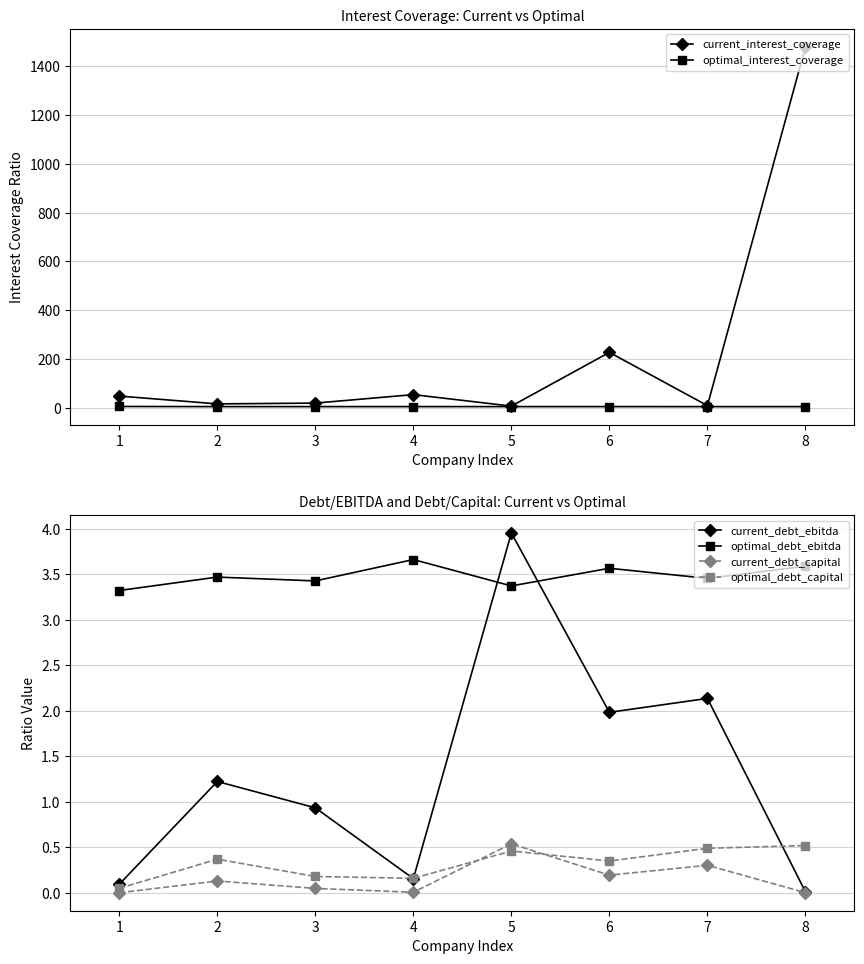

True or false: optimal_interest_coverage has more than 1 points higher than both neighbors.

True